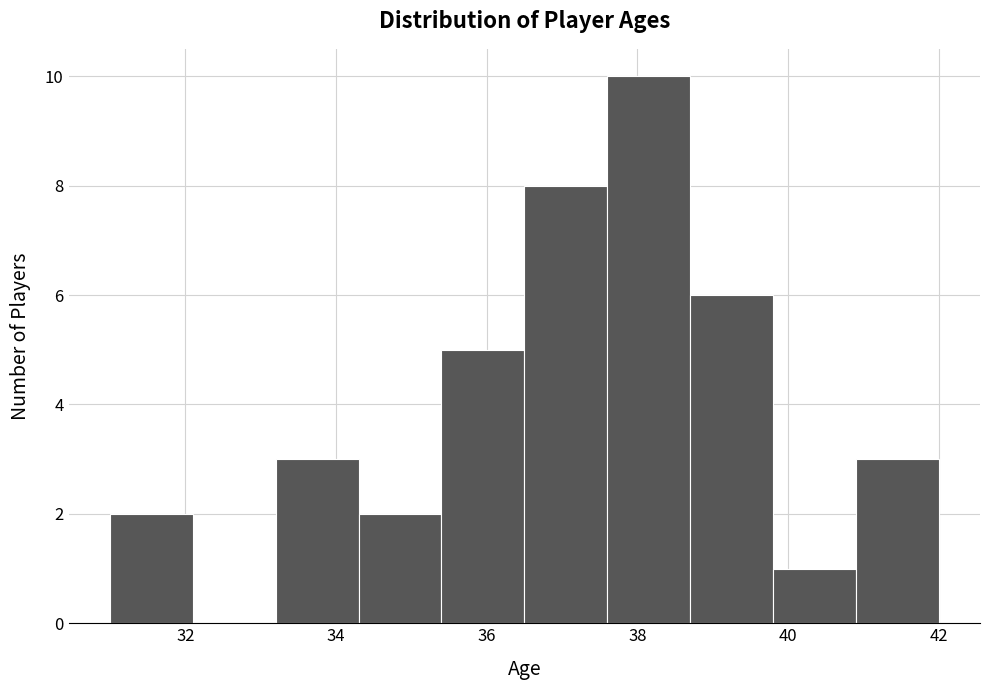

Reading left to right, list every bar in this chart as the range it spans on the x-axis followed by its height. Neither the bar edges nor the heights are printed on the chart, so give them approximately, as read against the axes.

31.0 to 32.1: 2
32.1 to 33.2: 0
33.2 to 34.3: 3
34.3 to 35.4: 2
35.4 to 36.5: 5
36.5 to 37.6: 8
37.6 to 38.7: 10
38.7 to 39.8: 6
39.8 to 40.9: 1
40.9 to 42.0: 3